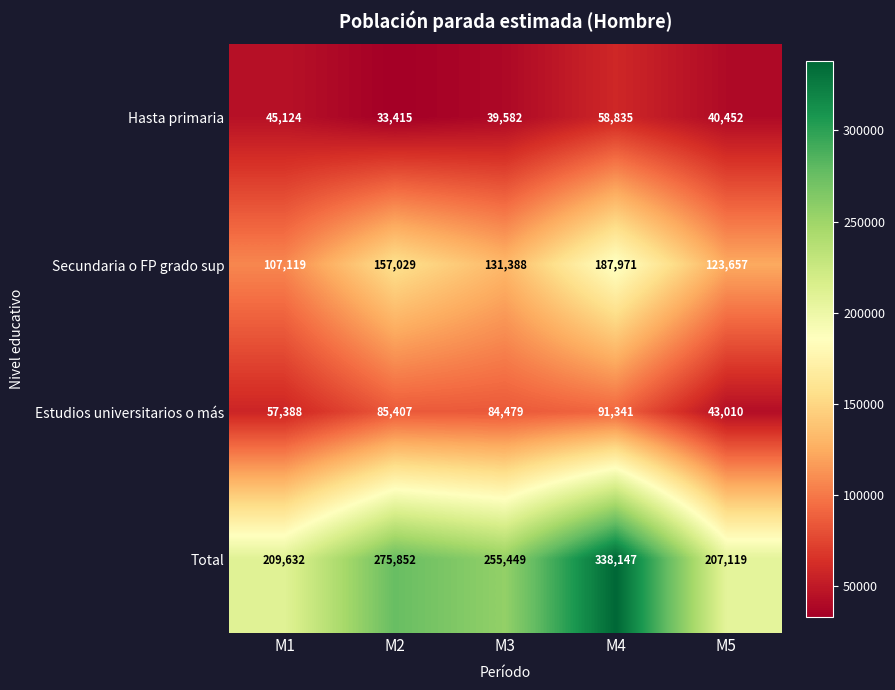

Reading left to right, list all the values displayed in this chart.

Hasta primaria: 45124	33415	39582	58835	40452
Secundaria o FP grado sup: 107119	157029	131388	187971	123657
Estudios universitarios o más: 57388	85407	84479	91341	43010
Total: 209632	275852	255449	338147	207119